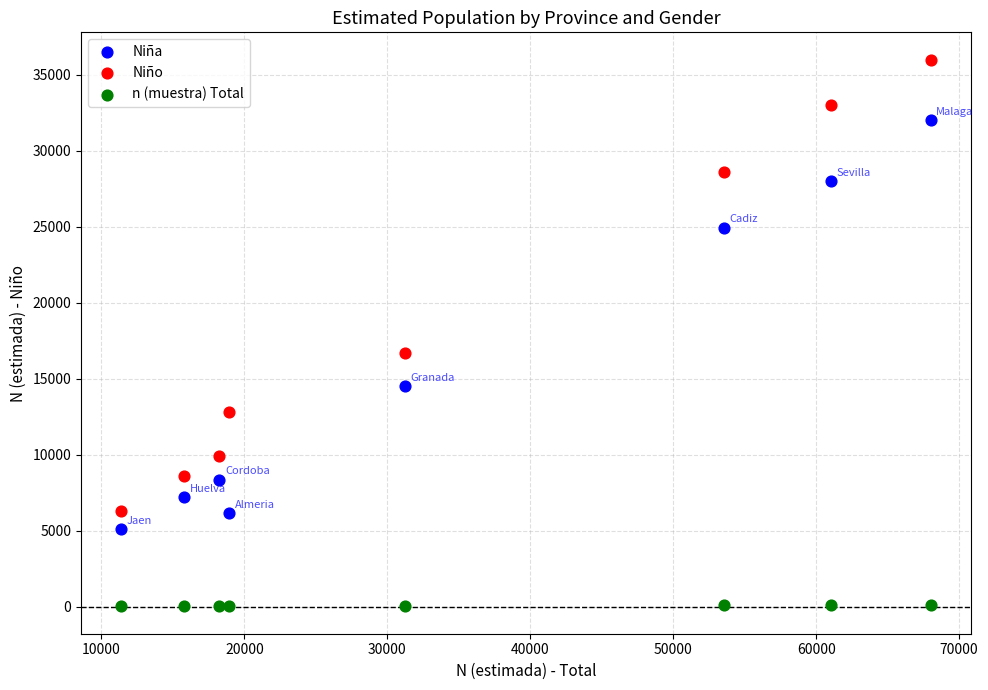

In the Niña series, what Y value is closest to 18550?

14500